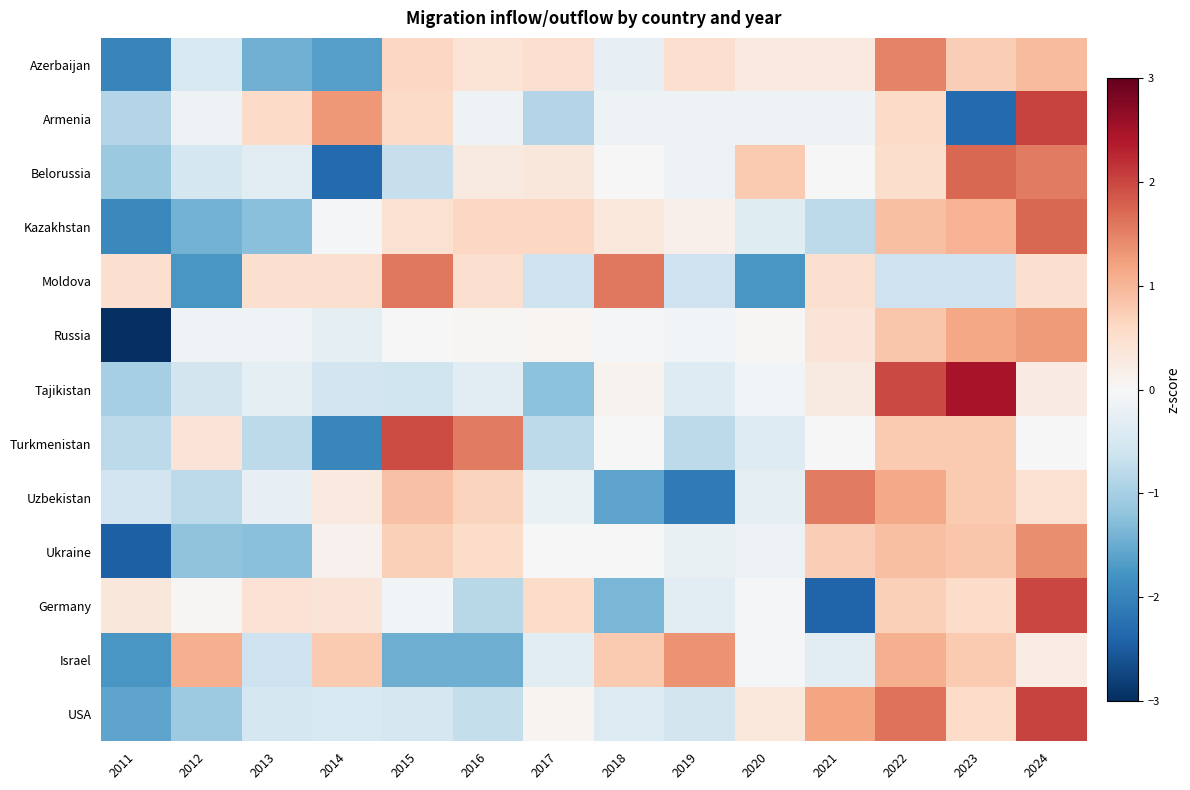

Which label corresponds to the smallest value in the chart?

2011